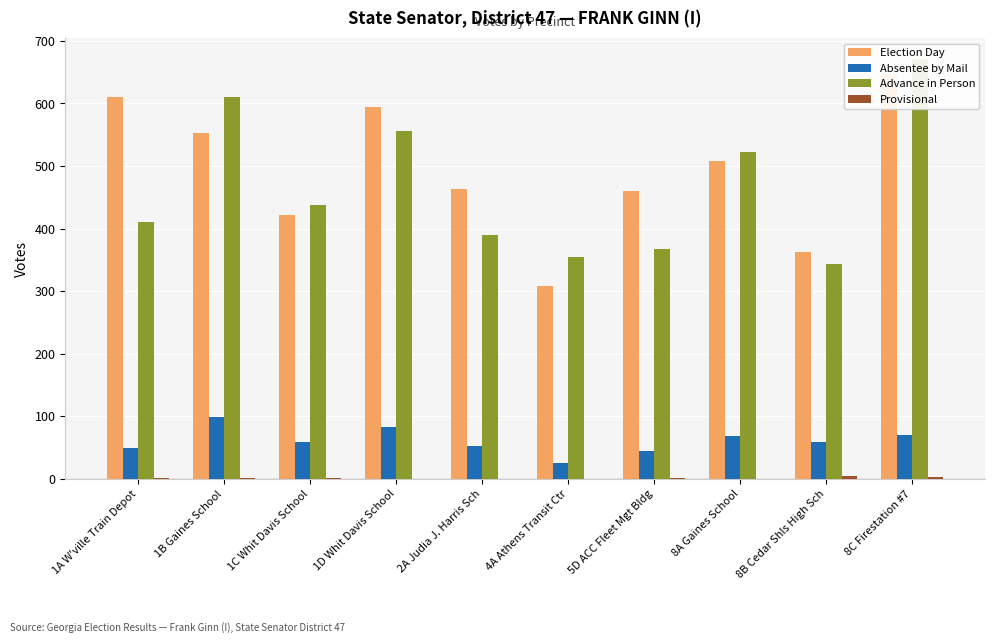

Which category has the highest value across all series?

8C Firestation #7